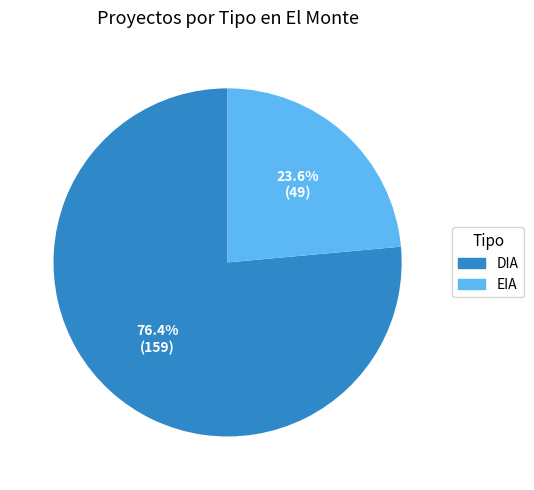

To the nearest percent, what is the combined percentage of EIA and DIA?

100%